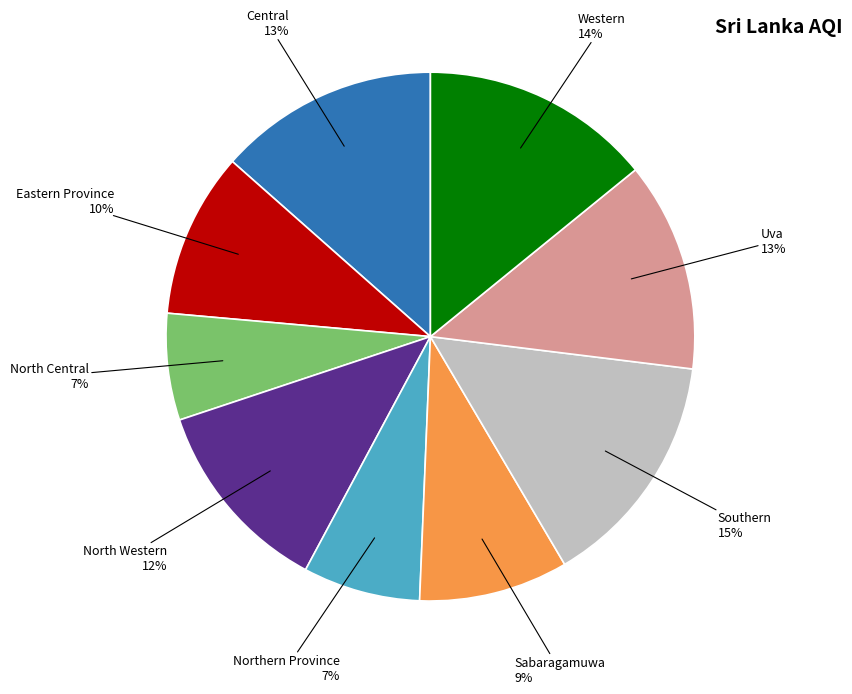

To the nearest percent, what is the difference between the largest and smallest slice percentages?

8%